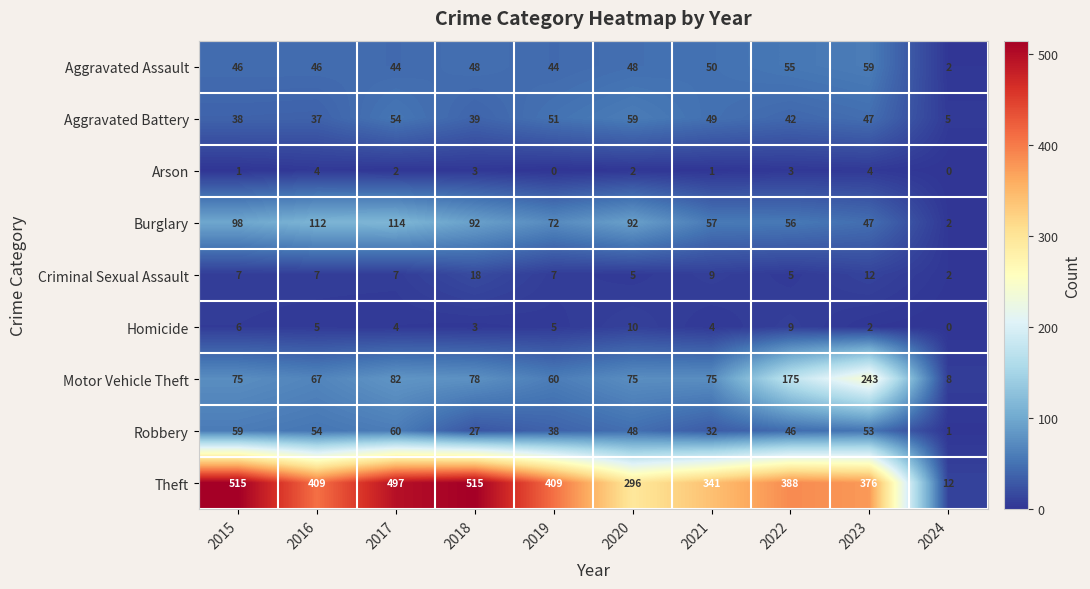

Is the value of Arson at 2015 greater than the value of Motor Vehicle Theft at 2015?

No